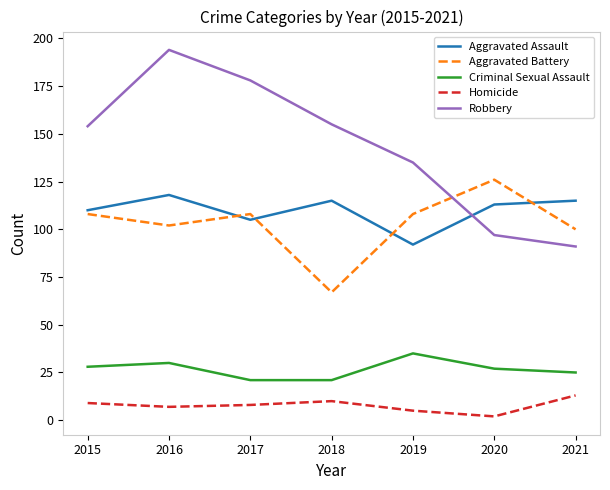

The Aggravated Battery series shows 24 at 2015. True or false?

False